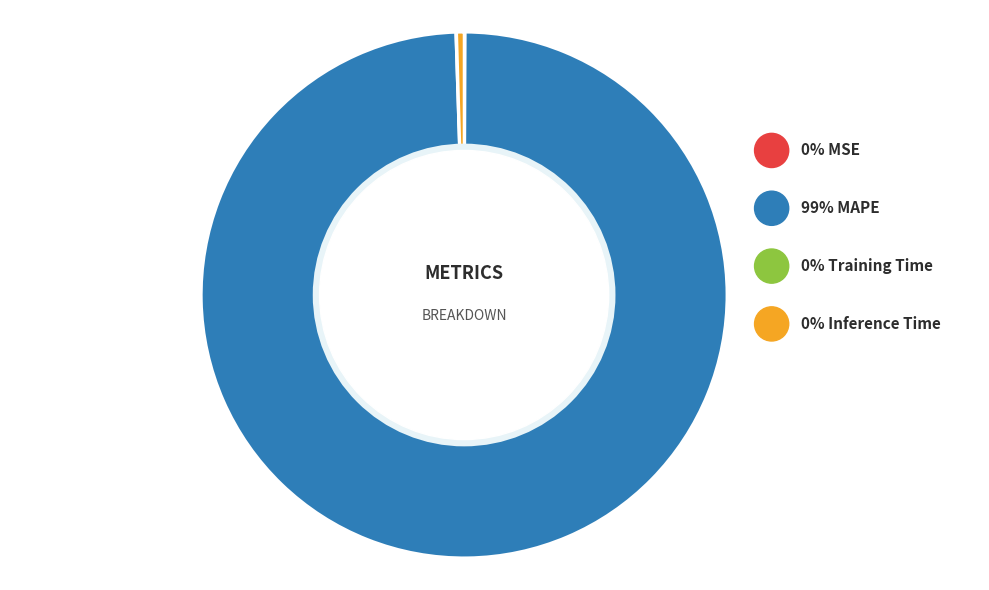

True or false: MSE accounts for 9% of the total.

False